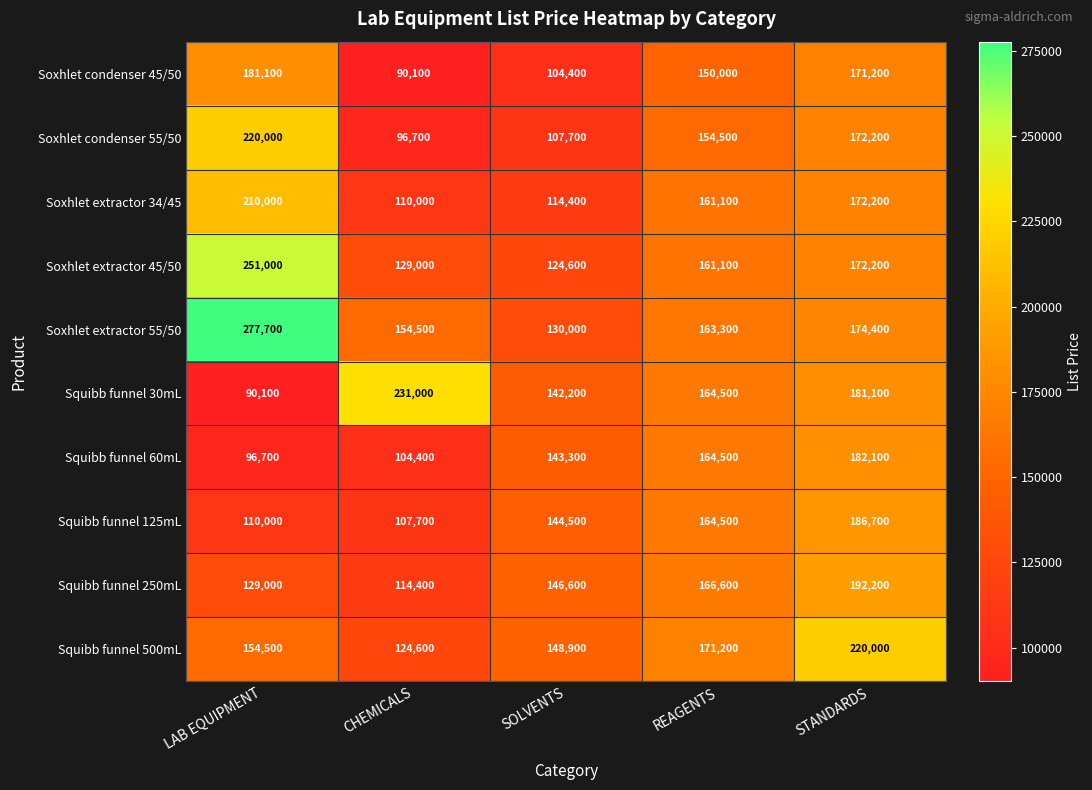

What is the difference between the Soxhlet extractor 55/50 values at LAB EQUIPMENT and REAGENTS?

114400